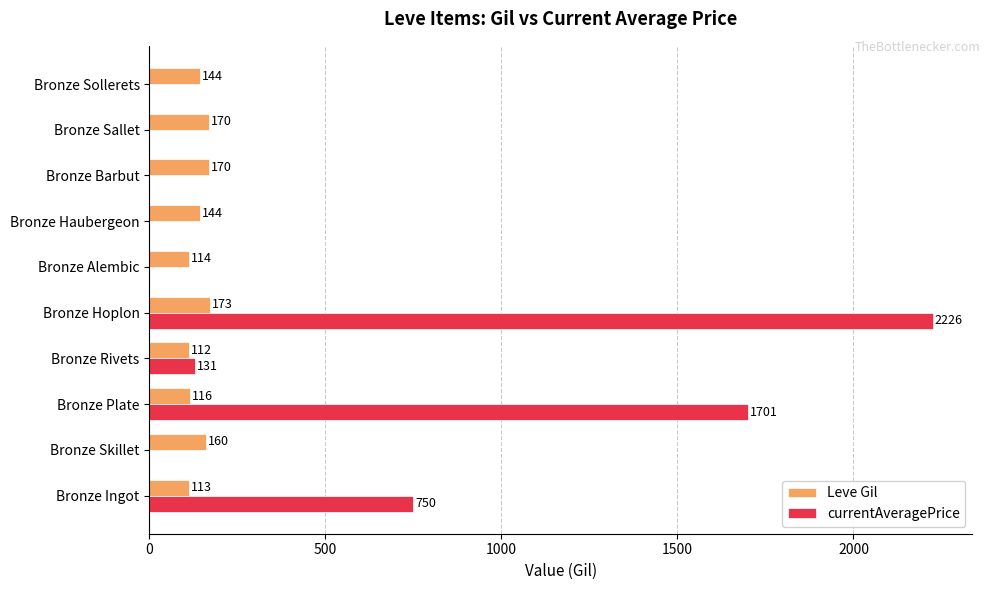

The value of Leve Gil at Bronze Alembic is 114.0. True or false?

True